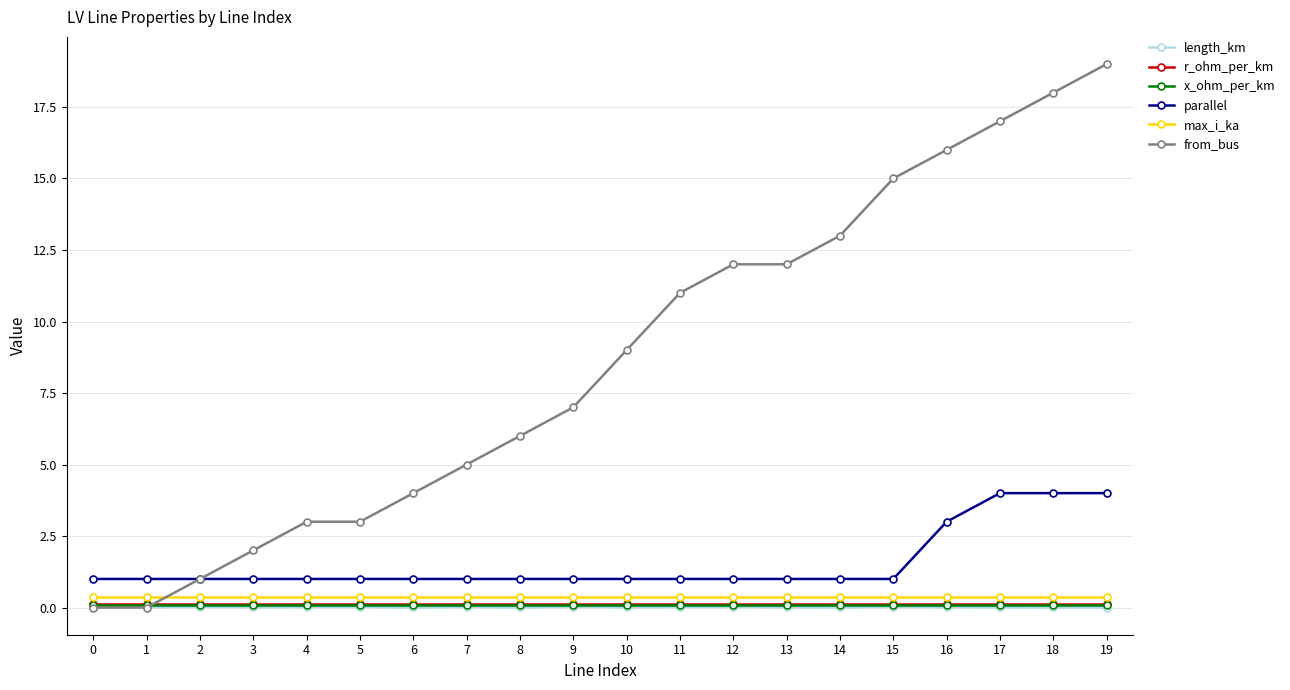

What is the maximum value shown in the chart?

19.0